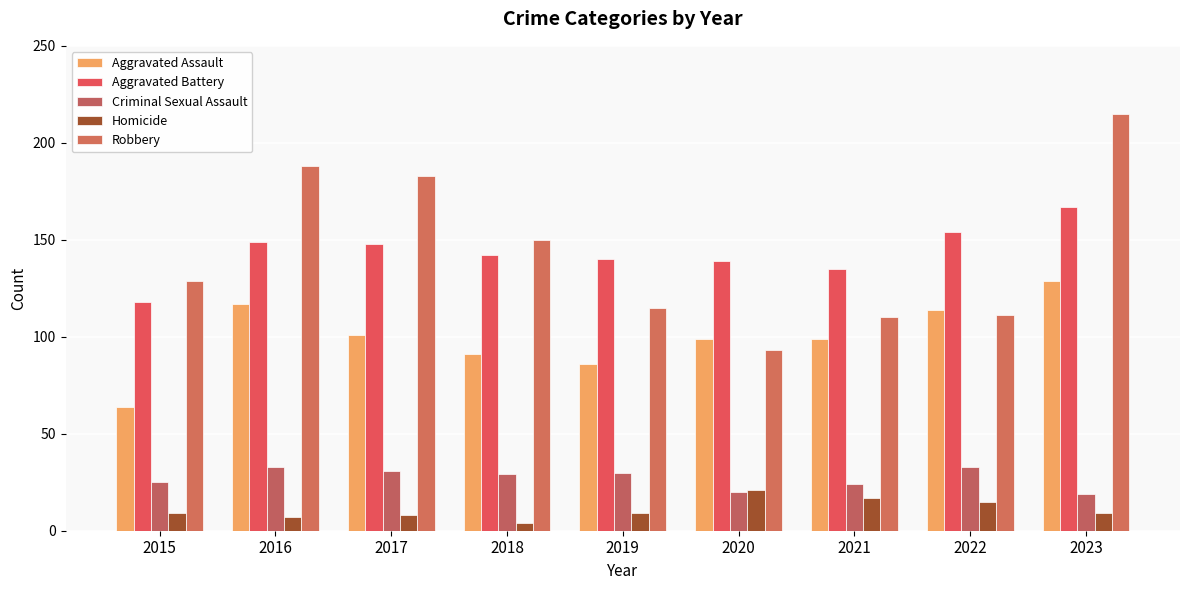

What is the value of the Aggravated Assault bar at the 2nd from the left?

117